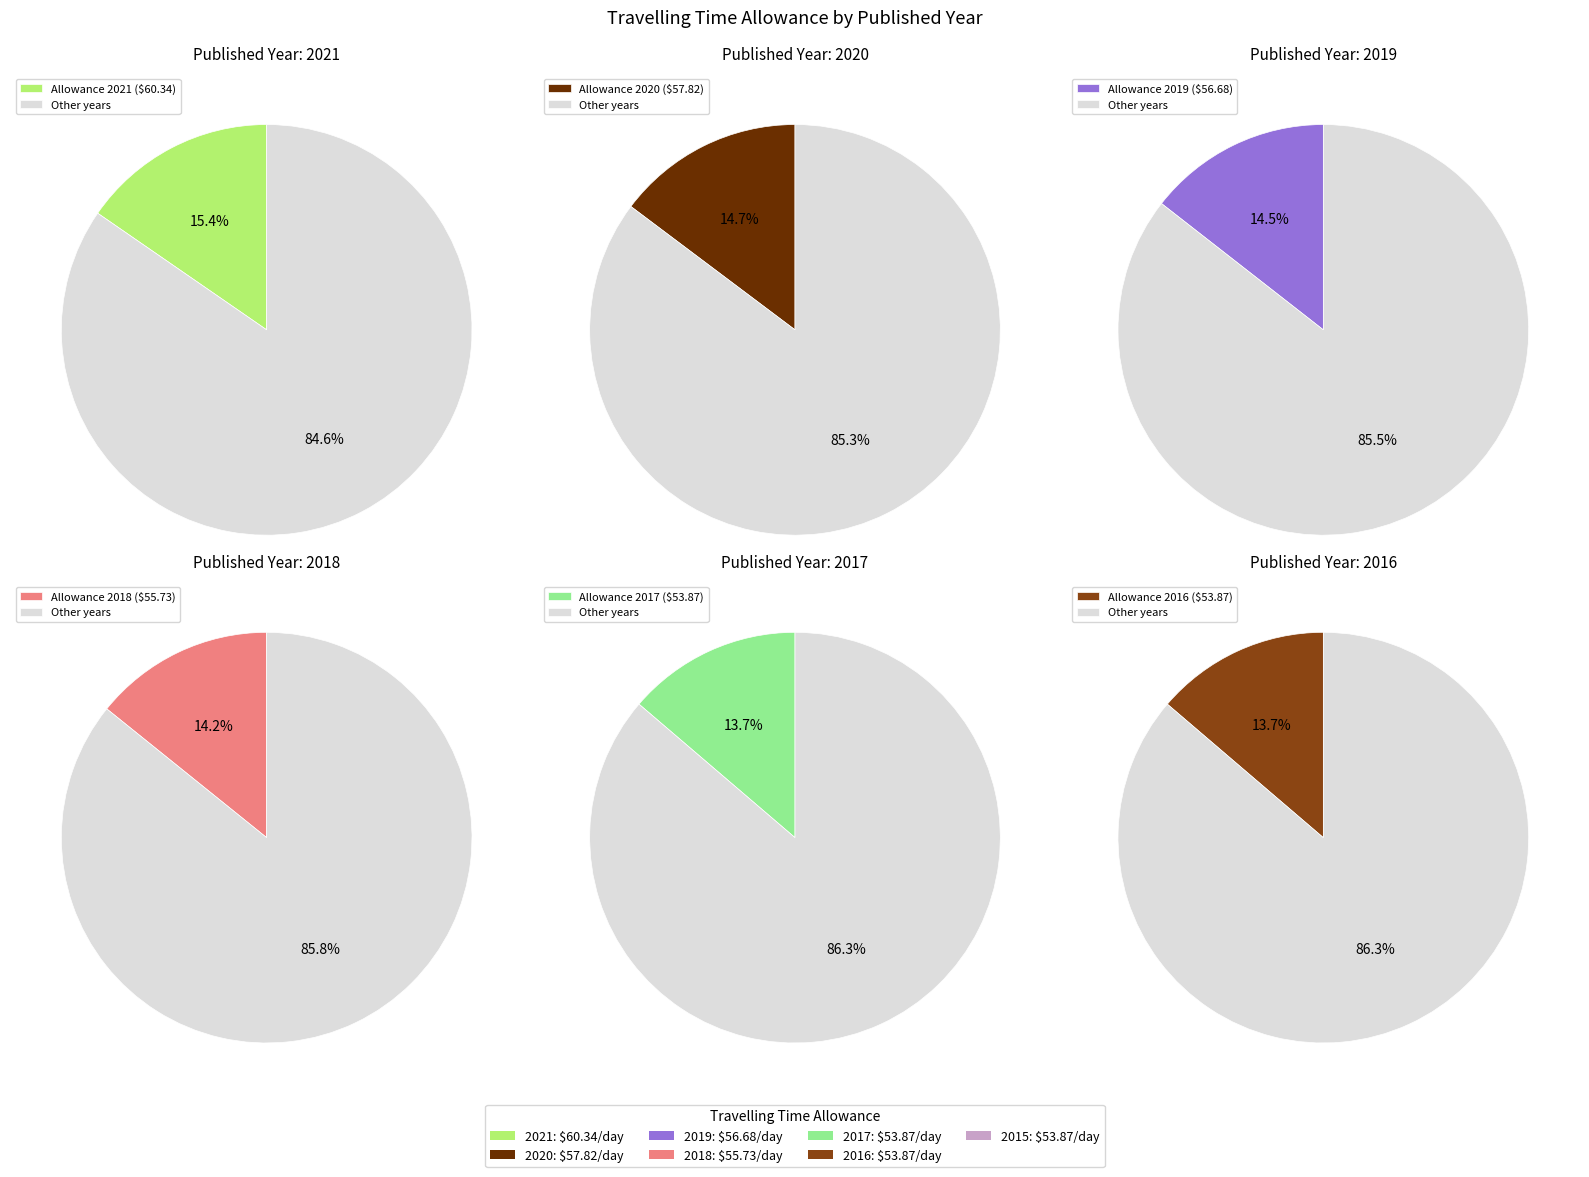

What percentage do 2017 and 2020 together represent?

28.5%